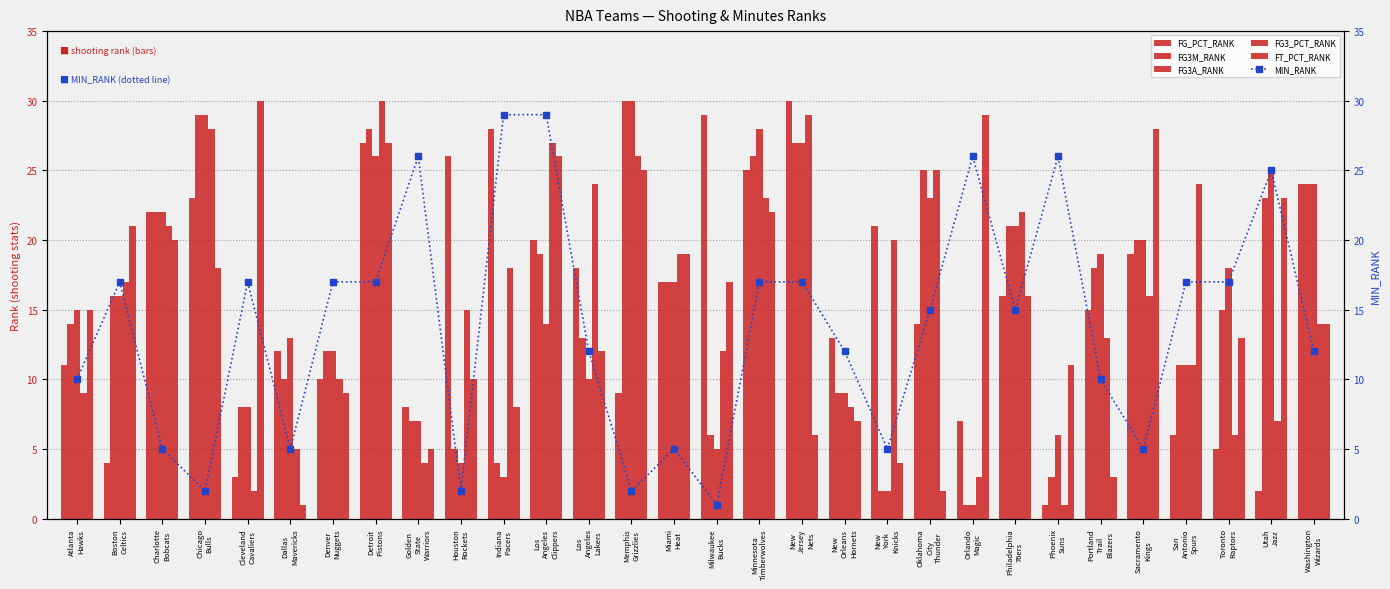

What is the average value of the FT_PCT_RANK series?

16